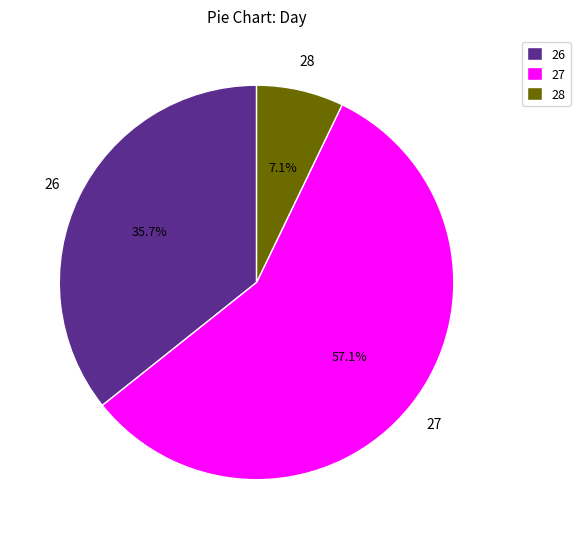

Combined, what portion of the pie is 26 and 27?

92.9%